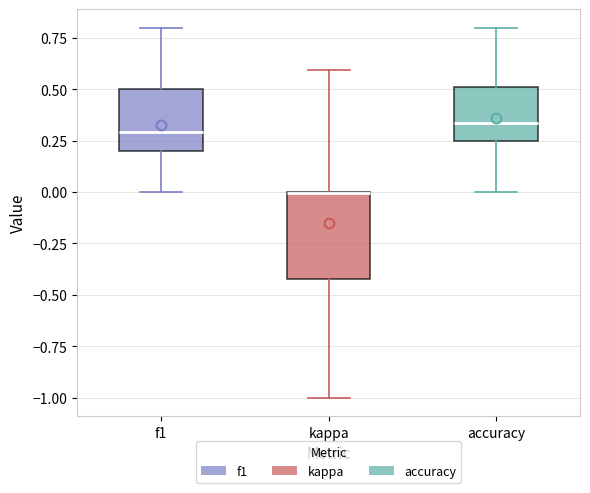

Reading left to right, transcribe this box plot: for each box, give where its median line is, the range the box spans, and where its two whiskers end, as read against the y-axis. The values are not printed on the chart, so give them approximately, as read against the axis.

f1: median 0.30, box 0.20 to 0.50, whiskers 0.00 to 0.80
kappa: median 0.00 (drawn on the box's upper edge), box -0.40 to 0.00, whiskers -1.00 to 0.60
accuracy: median 0.35, box 0.25 to 0.50, whiskers 0.00 to 0.80